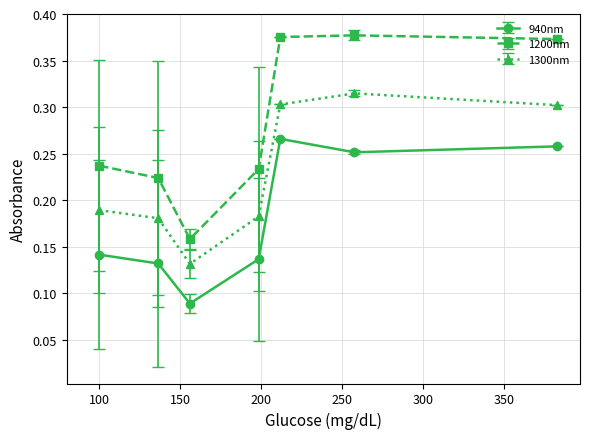

How many interior local peaks does the 940nm series have?

1